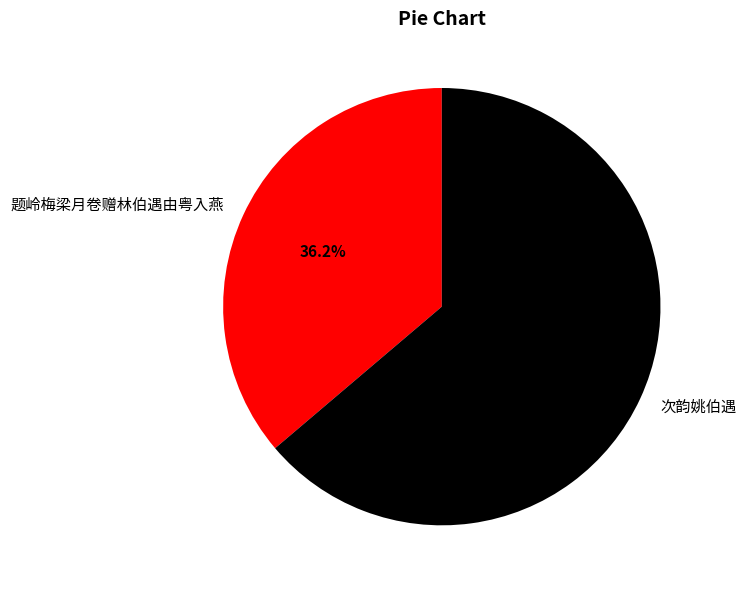

To the nearest percent, what is the combined percentage of 题岭梅梁月卷赠林伯遇由粤入燕 and 次韵姚伯遇?

100%